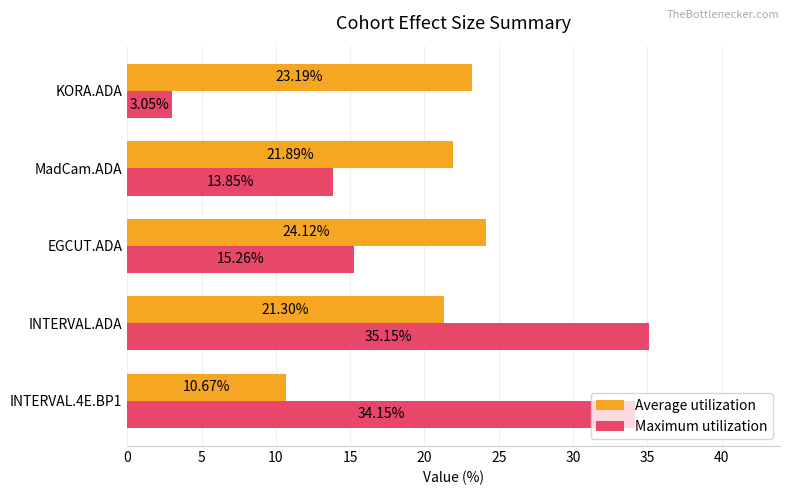

What is the average value of the Average utilization series?

20.2